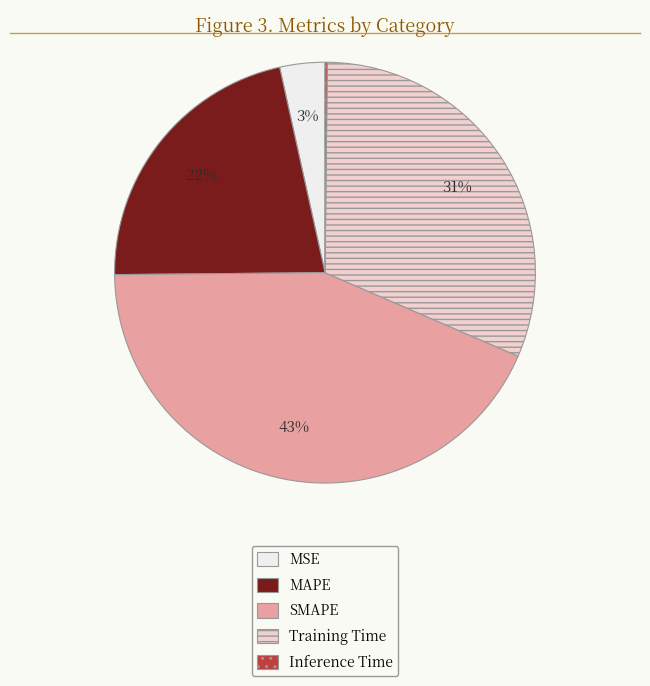

To the nearest percent, what is the difference between the MSE and Training Time slice percentages?

28%